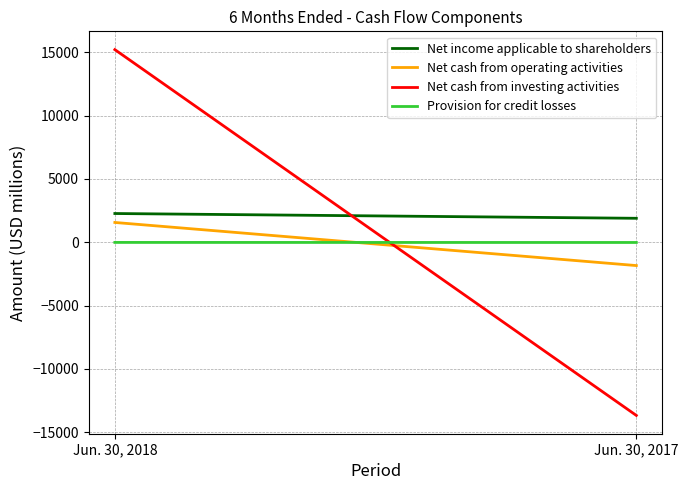

True or false: Provision for credit losses and Net income applicable to shareholders intersect in this chart.

False